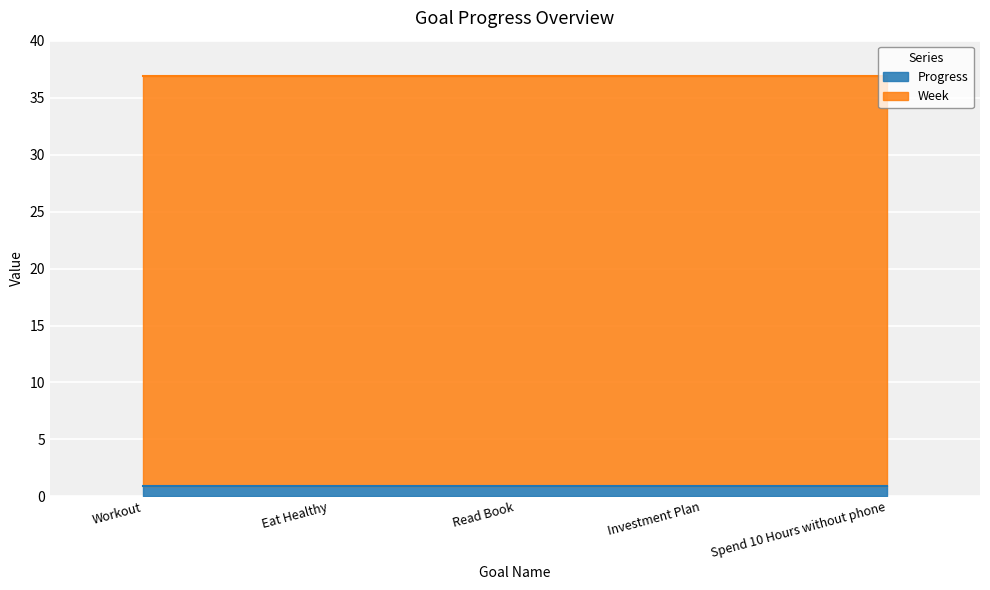

At how many categories does at least one series exceed 32?

5